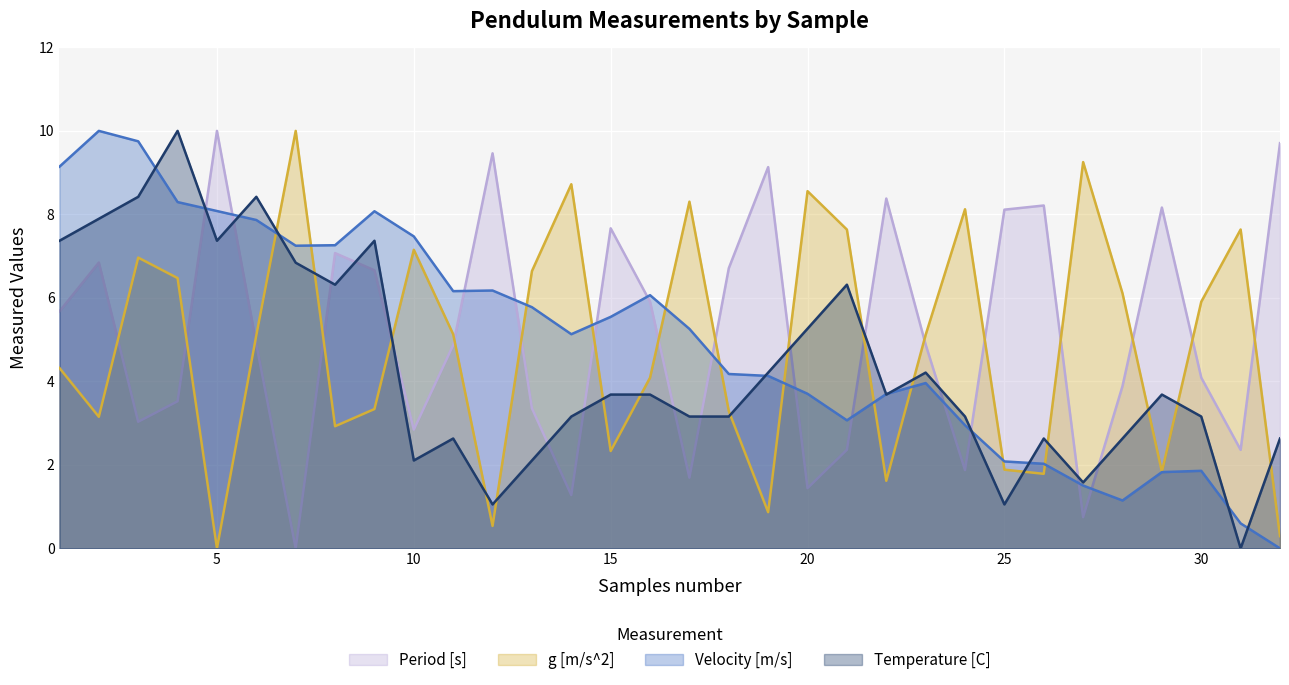

How many times do Velocity [m/s] and Period [s] cross each other?

13